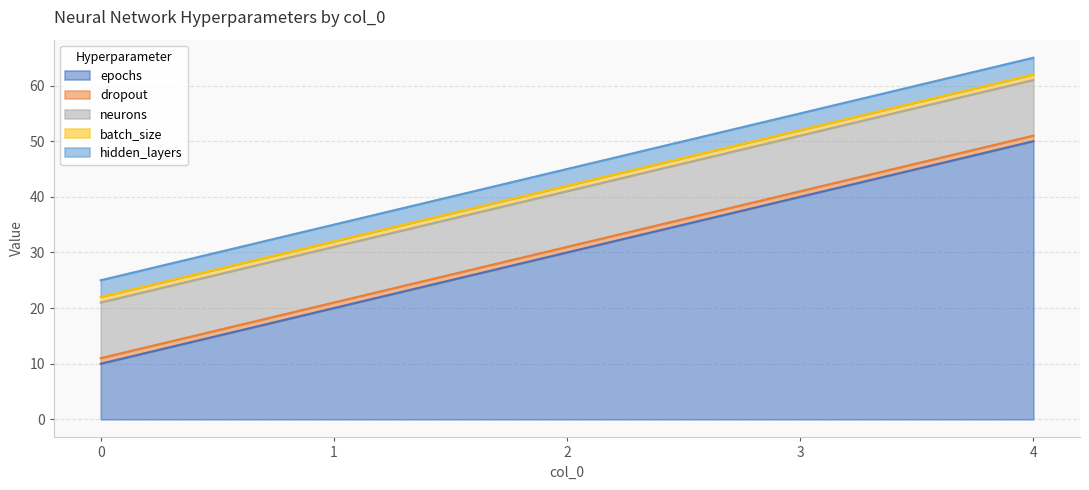

What is the approximate value of neurons at 1?

10